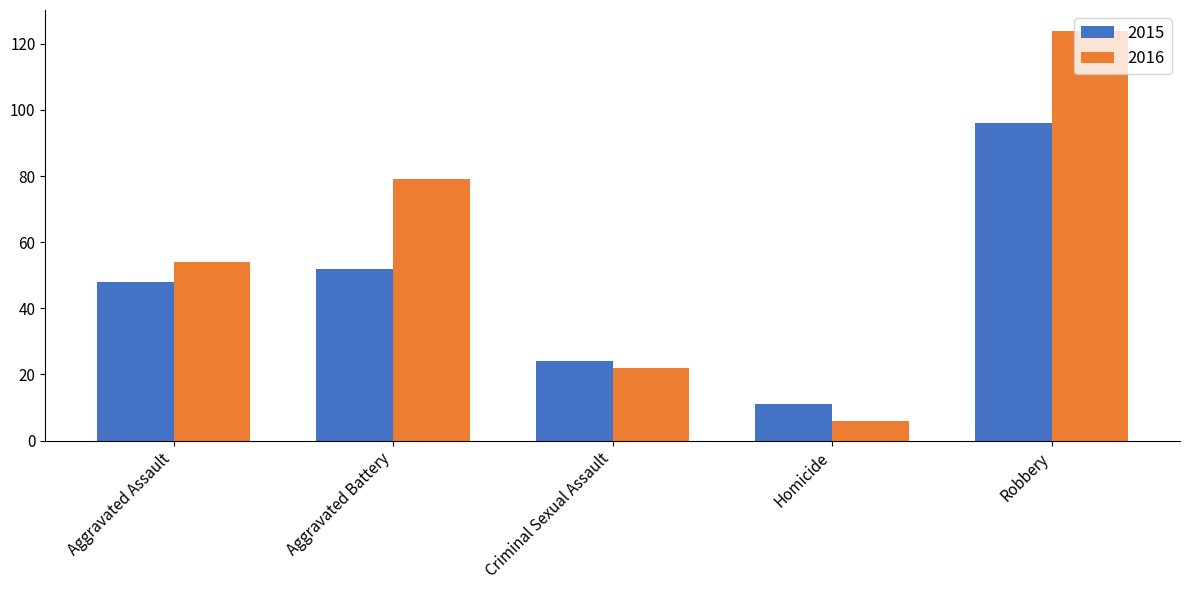

List the labels in order of 2015 value, largest first.

Robbery, Aggravated Battery, Aggravated Assault, Criminal Sexual Assault, Homicide